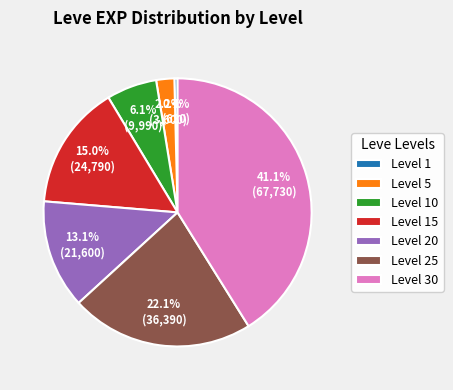

Does Level 1 account for over 50% of the chart?

No